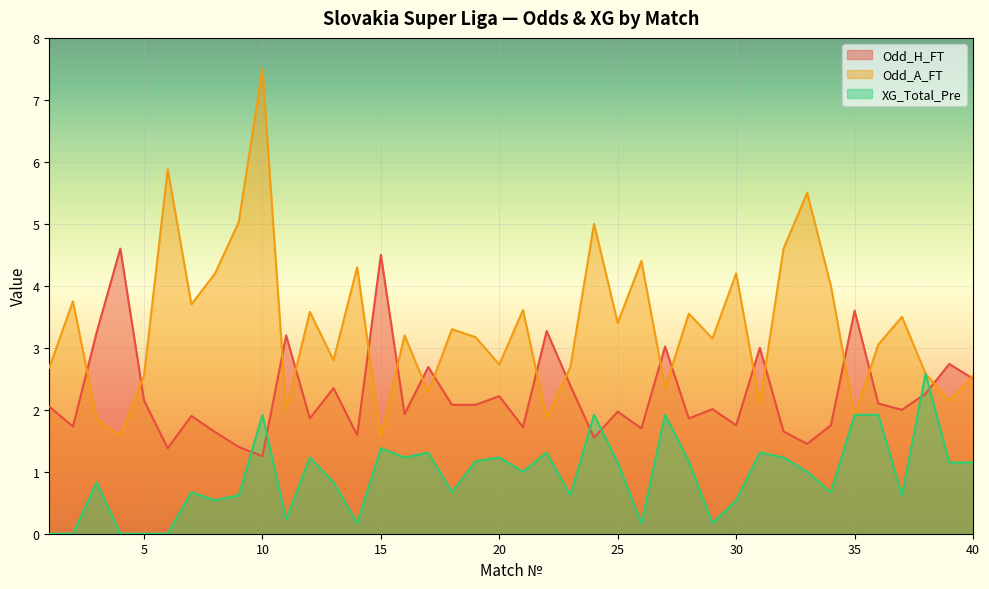

At 26, list the series in order from smallest to largest.

XG_Total_Pre, Odd_H_FT, Odd_A_FT